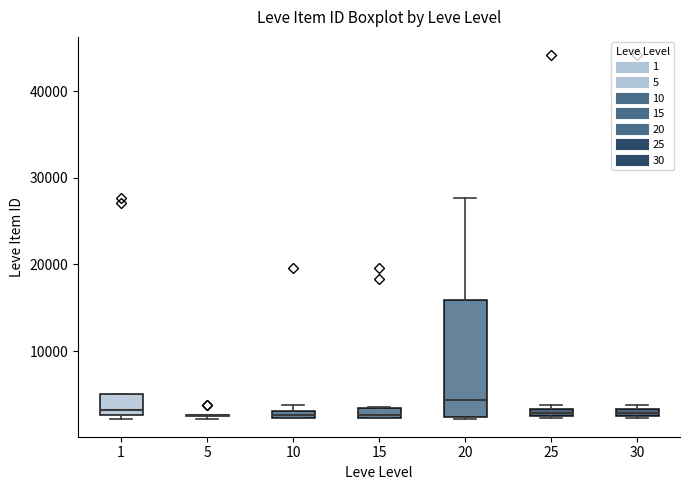

Where is the upper edge of the box at x = 15 on the y-axis? The values are not printed on the chart, so give them approximately, as read against the axis.

3000